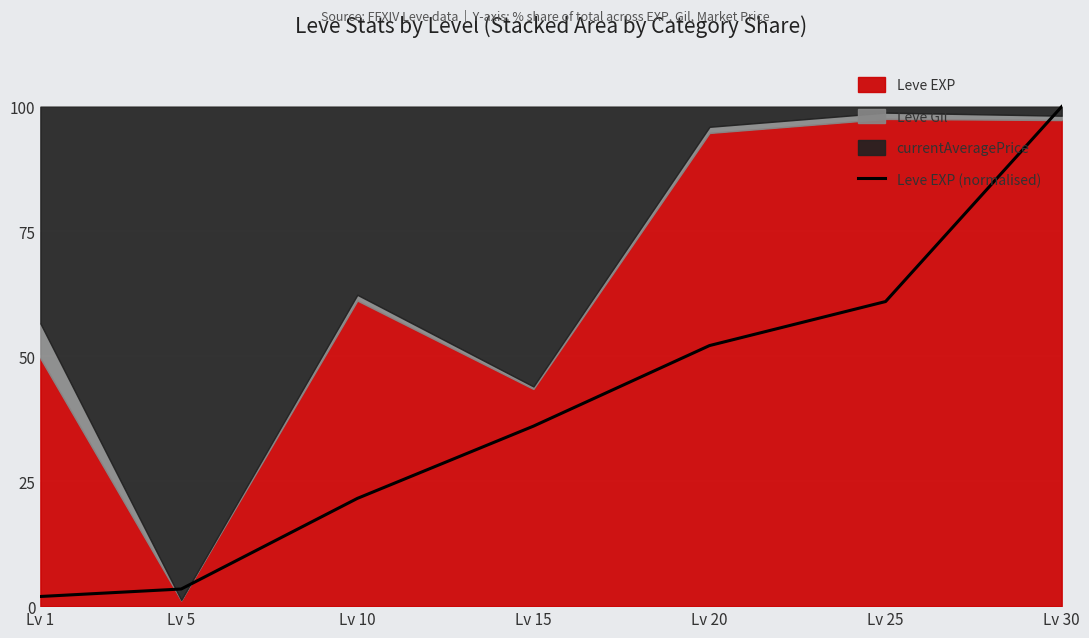

What is the minimum value shown in the chart?

1.9